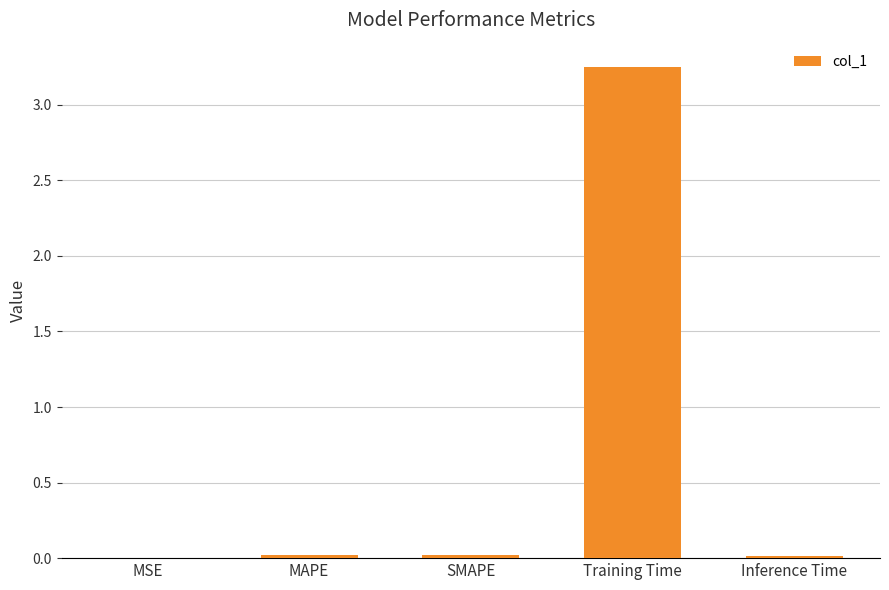

Count the number of data series in this chart.

1